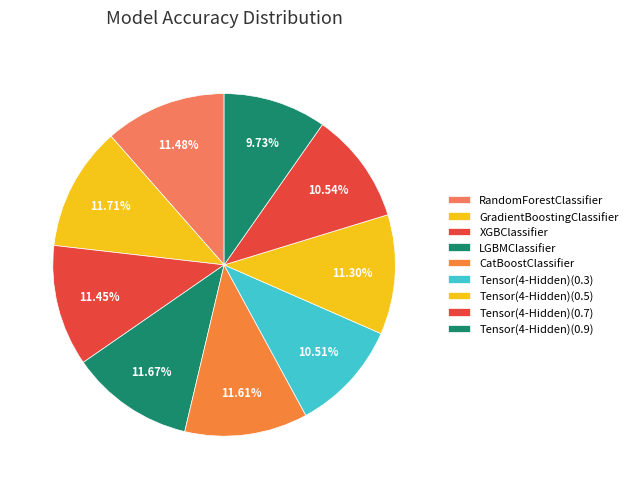

What is the smallest slice in the pie chart?

Tensor(4-Hidden)(0.9)